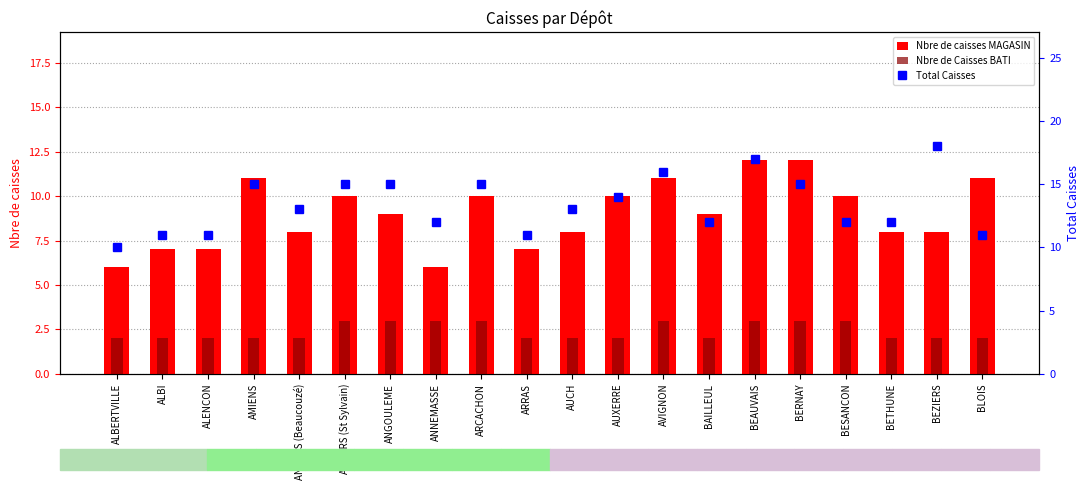

How many data points does each series have?

20